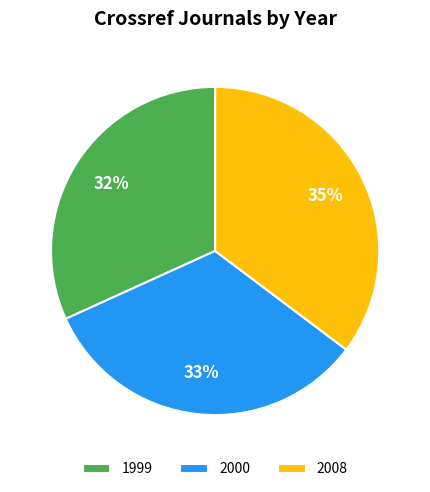

What is the ratio of the value at 2000 to the value at 1999?

1.0